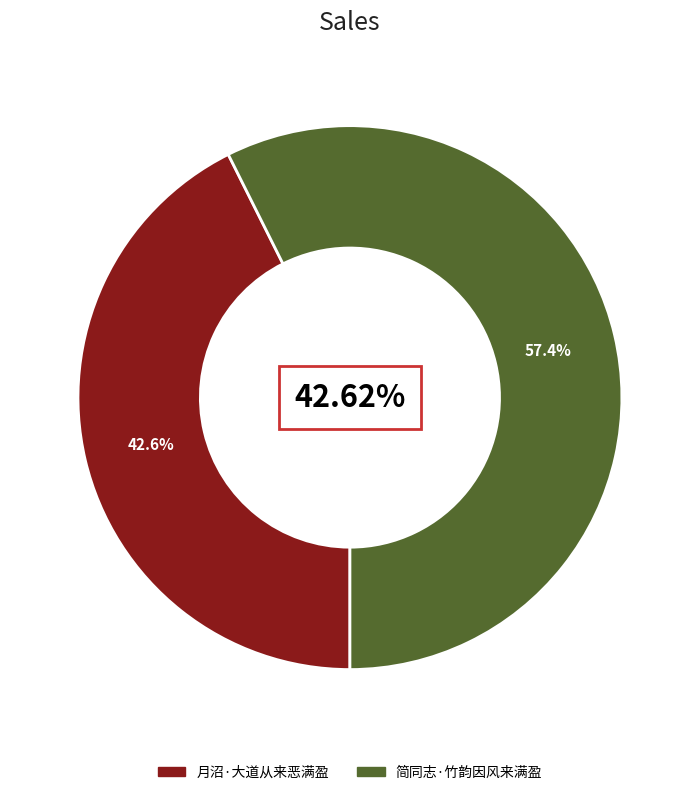

To the nearest percent, what is the difference between the largest and smallest slice percentages?

15%